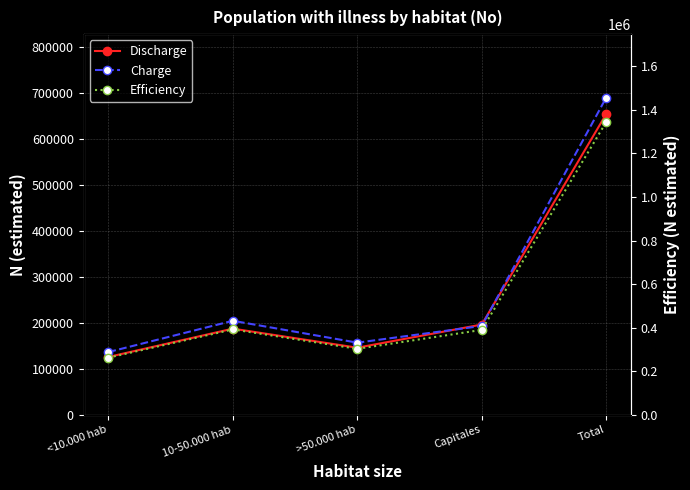

Is this an area chart (filled region under the line)?

No